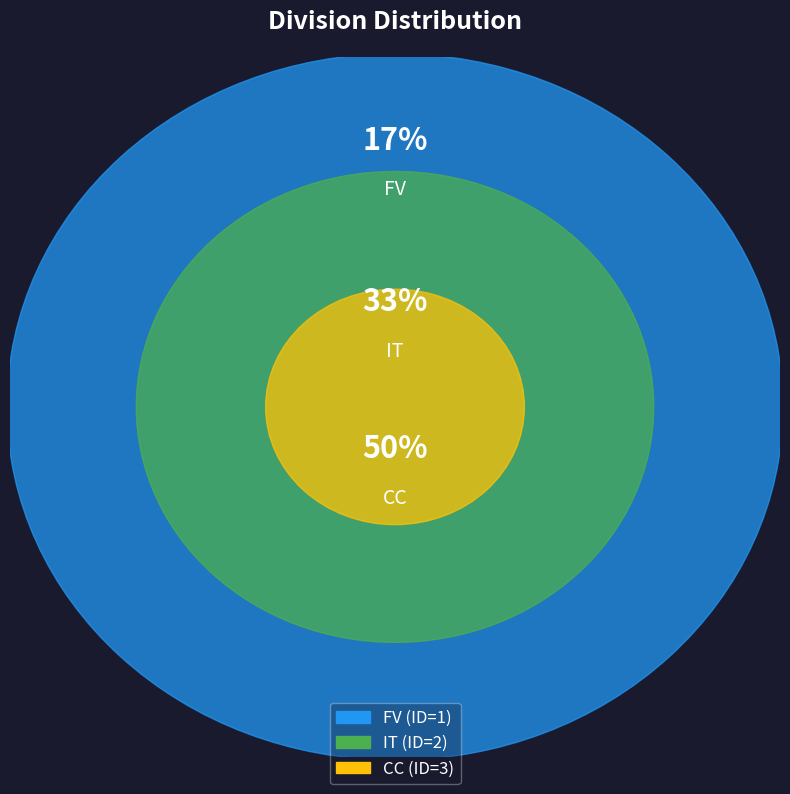

Is it true that IT is 33% of the pie?

True